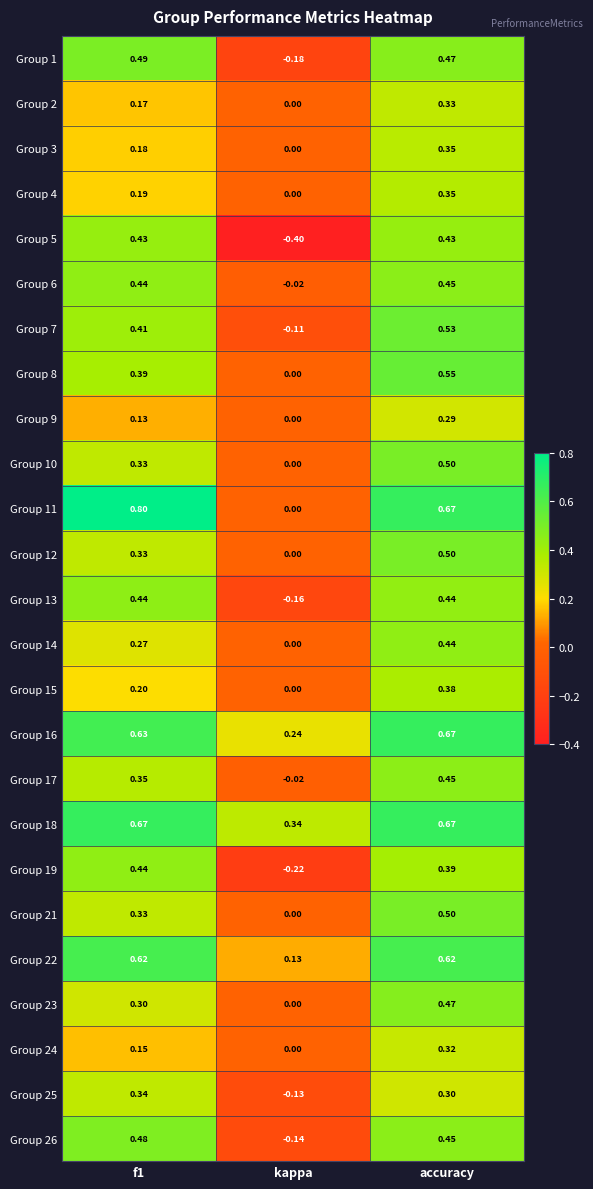

At how many categories does at least one series exceed 0?

3